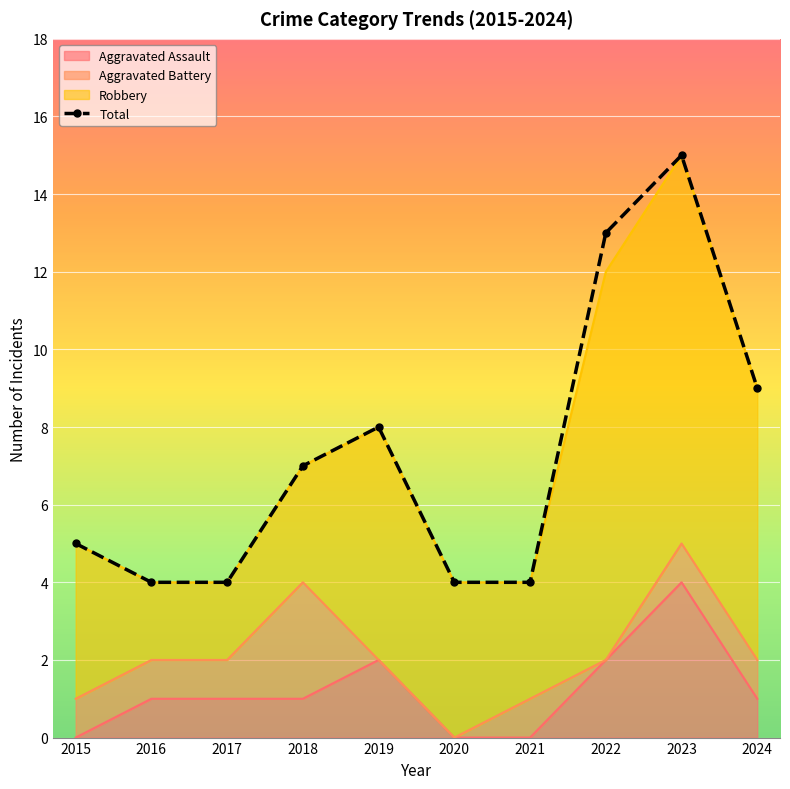

How many data points does each series have?

10